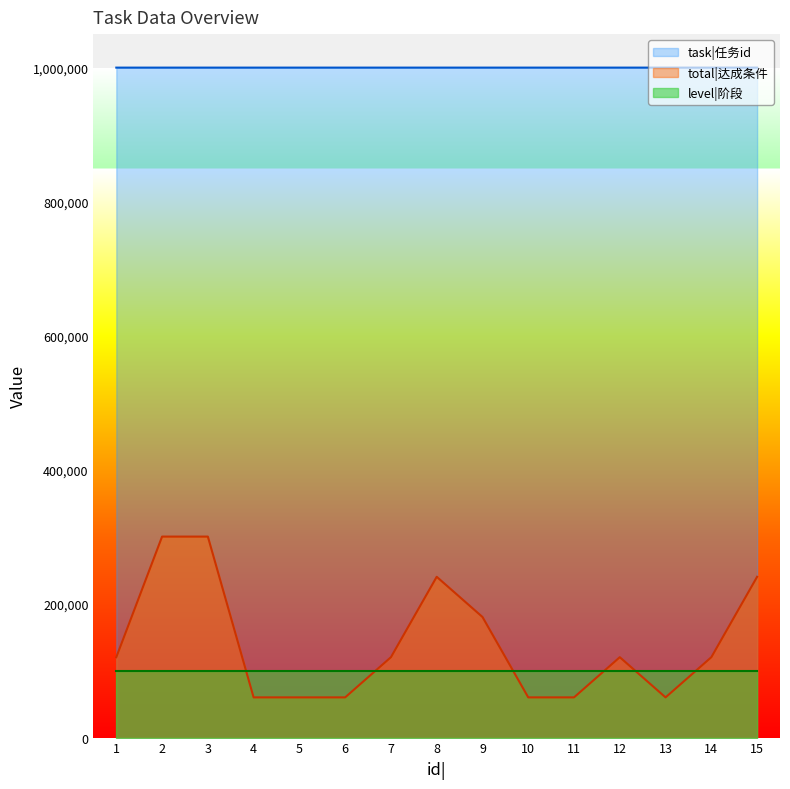

What is the average value of the task|任务id series?

1000570.0